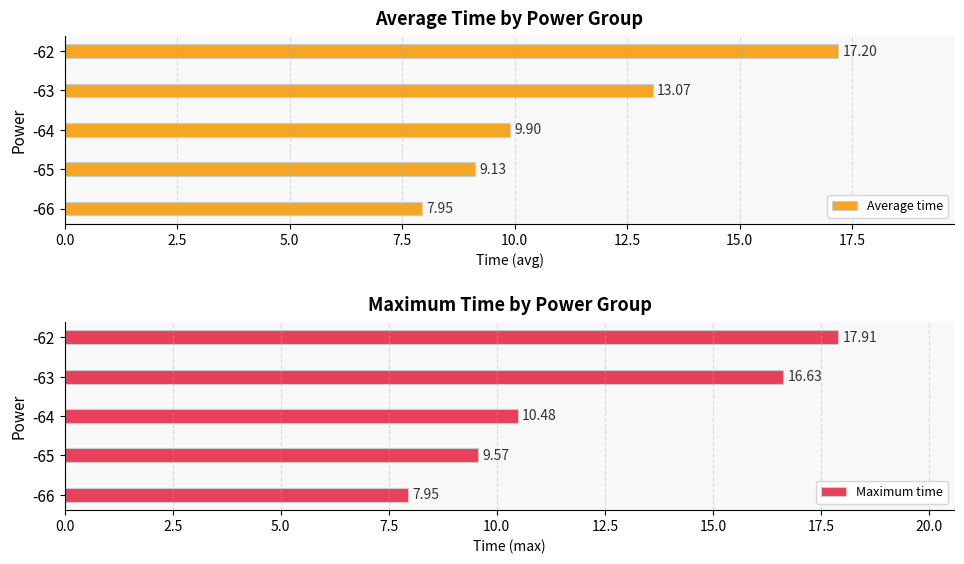

What is the difference between the Average time values at -66 and -65?

1.2